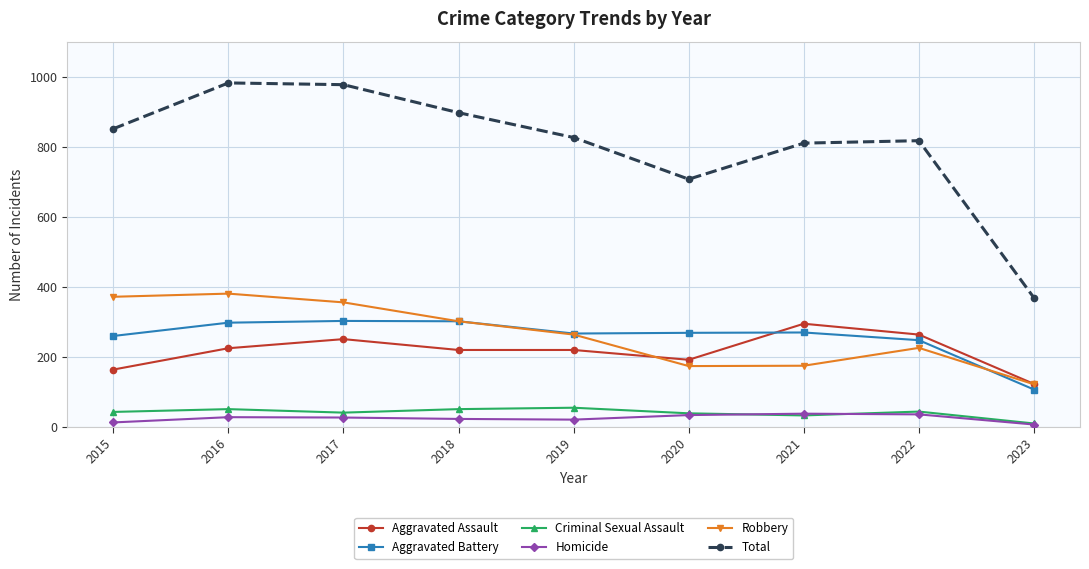

Read the Aggravated Battery value at 2016.

298